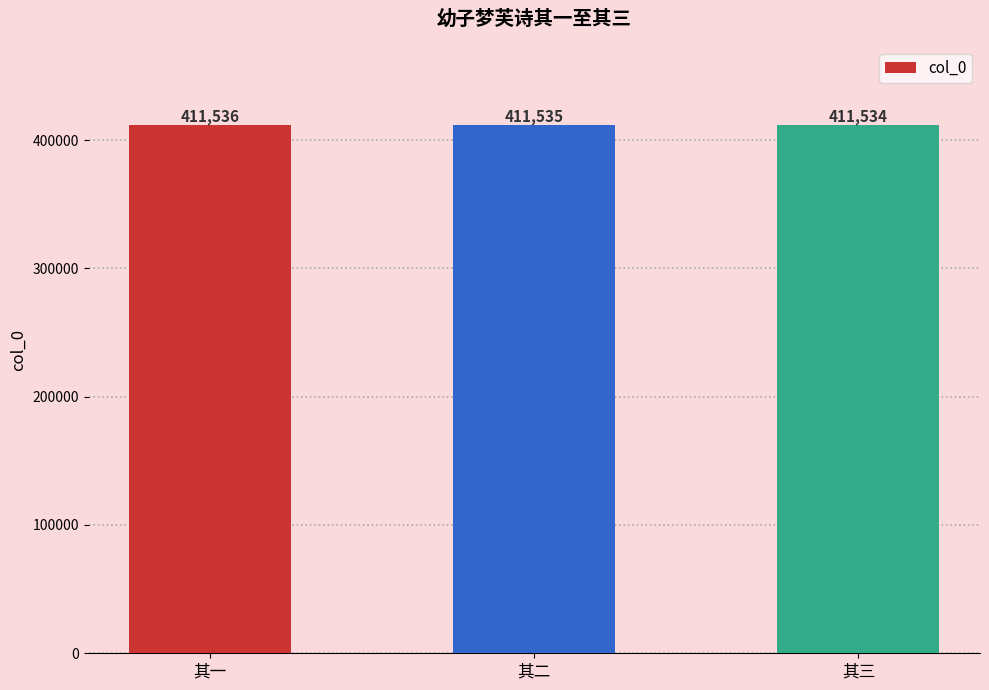

Rank the categories by value from lowest to highest.

其三, 其二, 其一